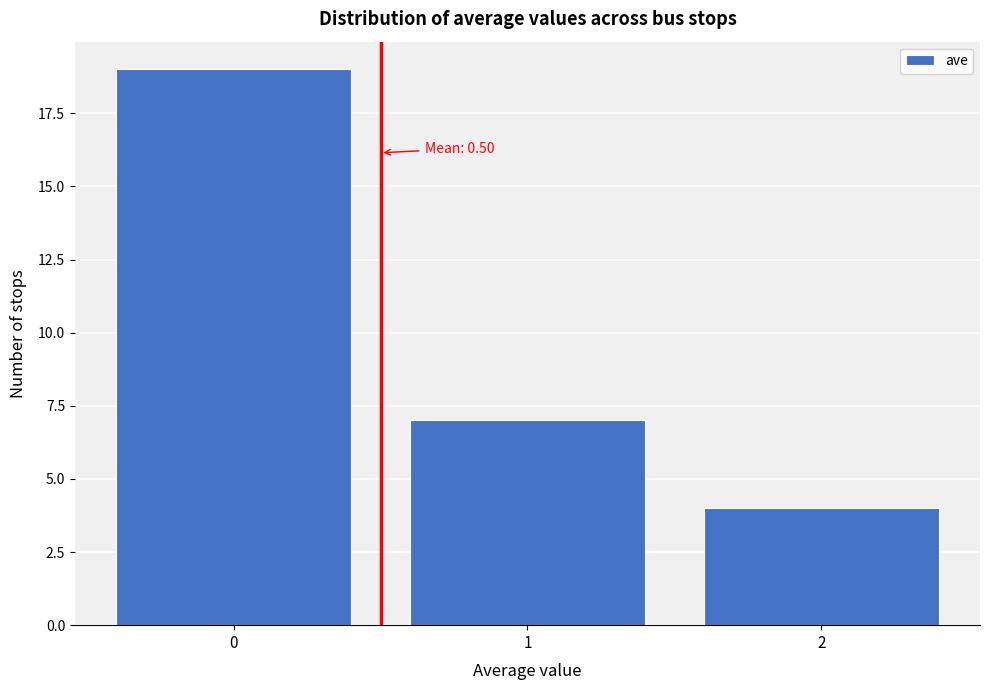

Reading left to right, what are all the values shown in this chart?

19	7	4